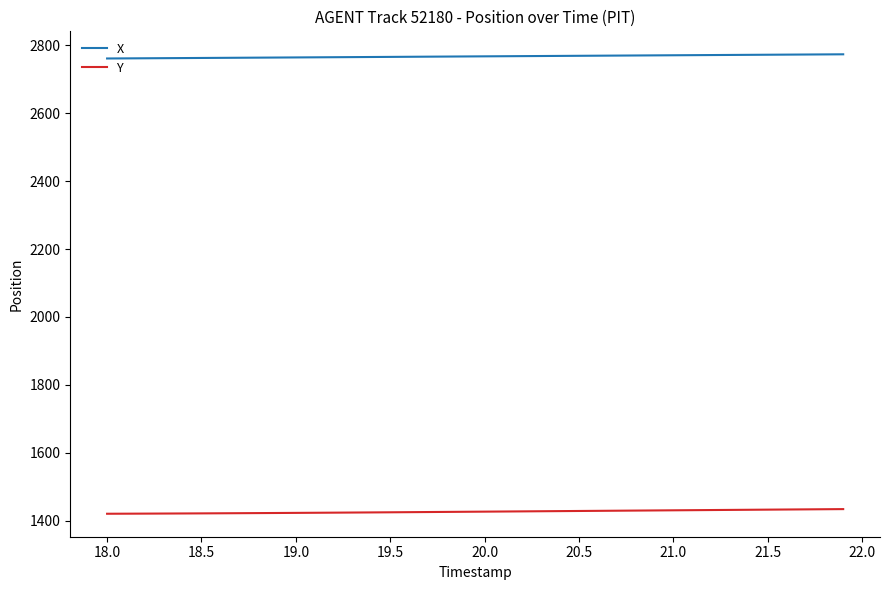

True or false: X and Y intersect in this chart.

False